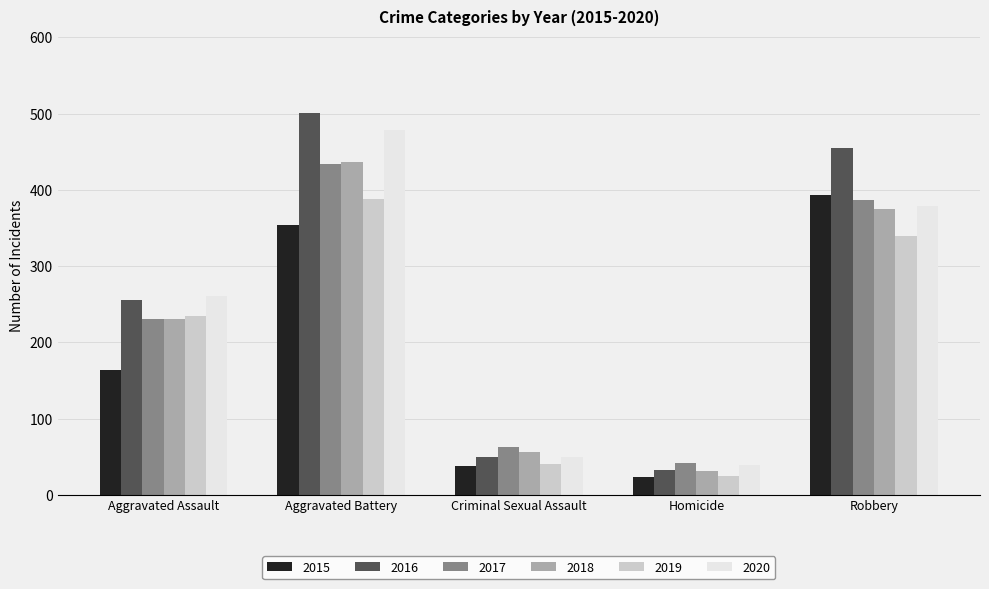

Does the chart contain any negative values?

No